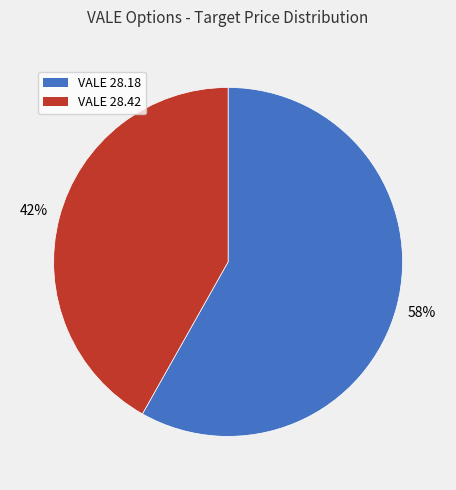

Does VALE 28.42 represent more than half of the total?

No